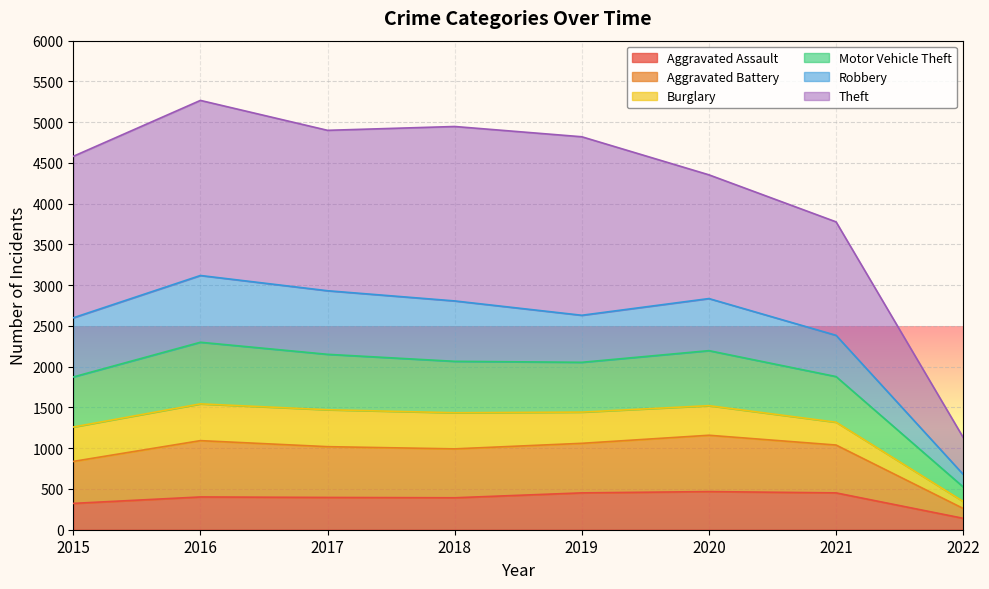

The Aggravated Assault series shows 396 at 2017. True or false?

True